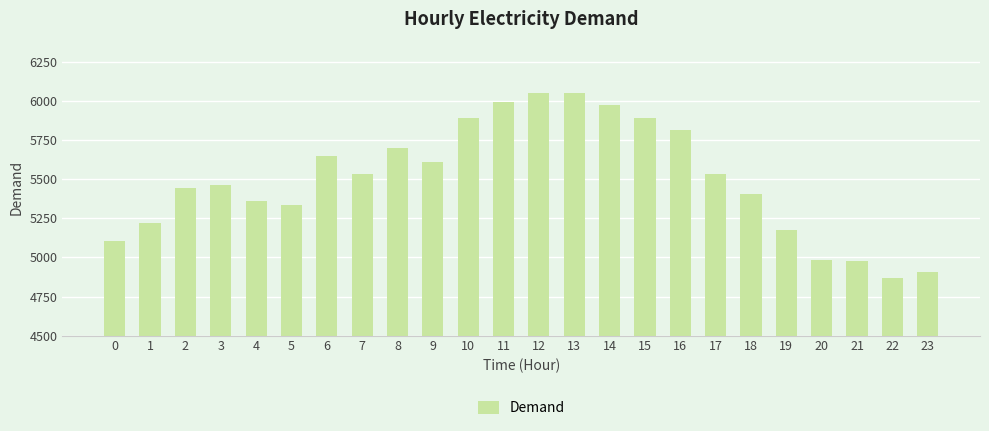

Read the value at 18.

5408